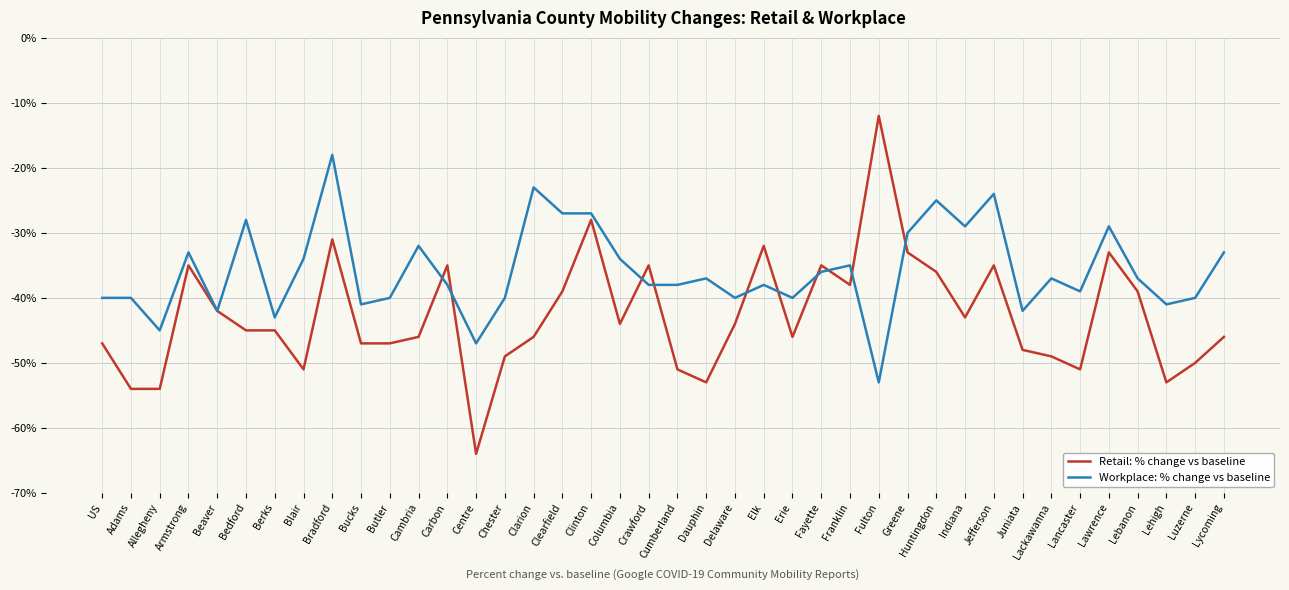

What is the sum of all Retail: % change vs baseline values?

-1711